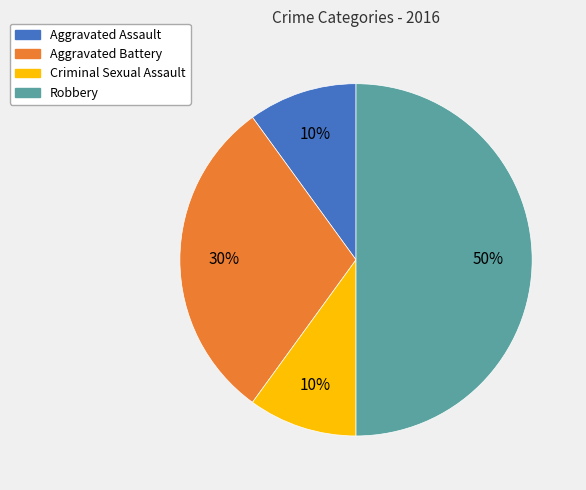

What percentage is the Aggravated Battery slice, to the nearest percent?

30%